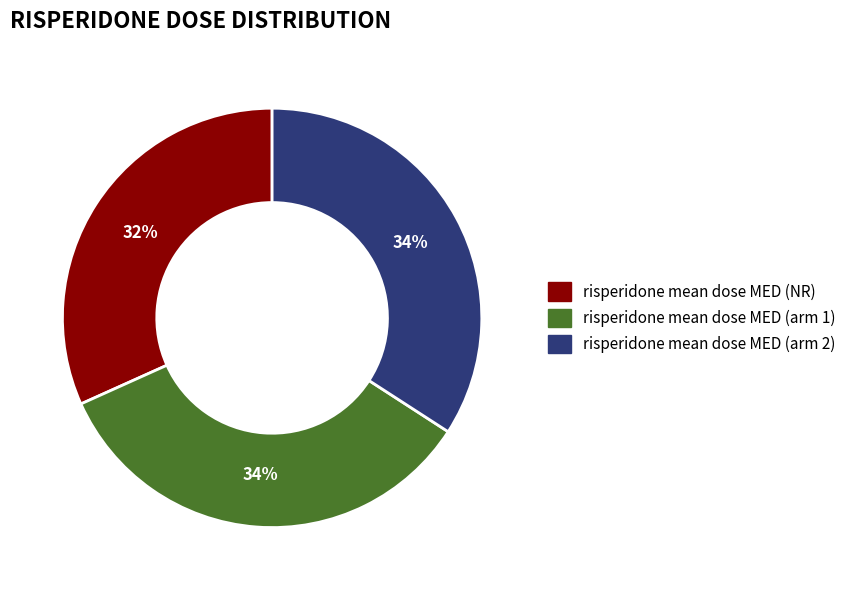

Between risperidone mean dose MED (arm 2) and risperidone mean dose MED (NR), which is larger?

risperidone mean dose MED (arm 2)